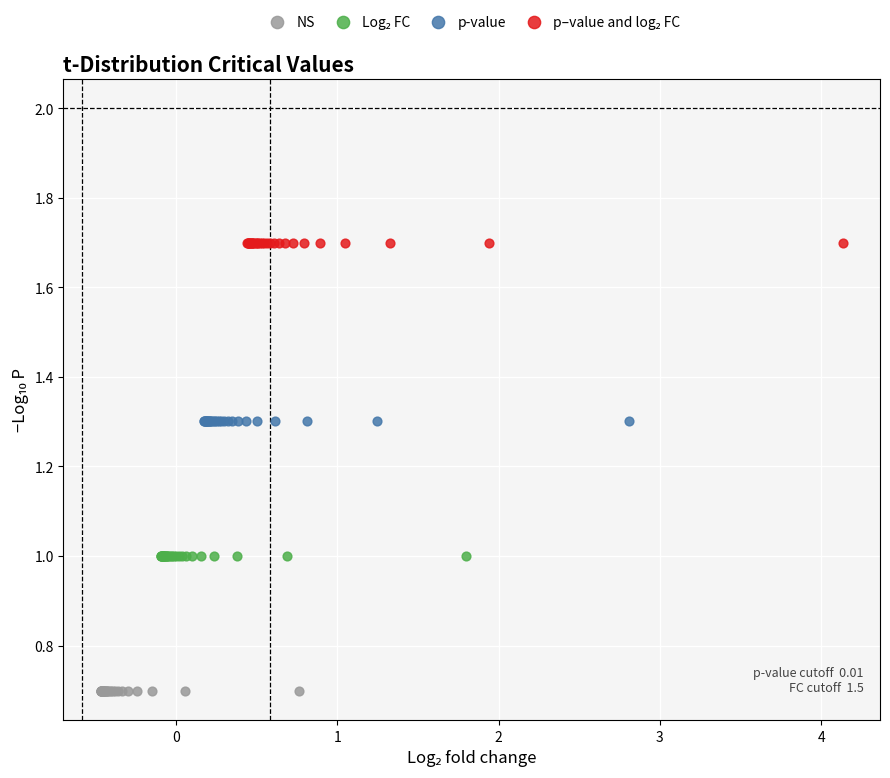

Which series reaches the minimum Y coordinate?

NS